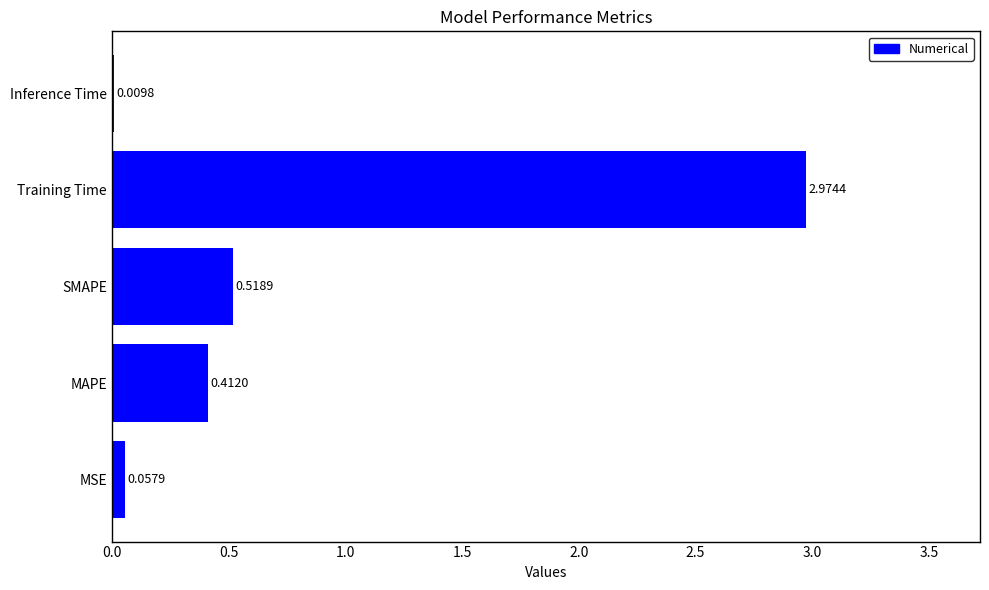

What is the change in value from MAPE to SMAPE?

+0.1